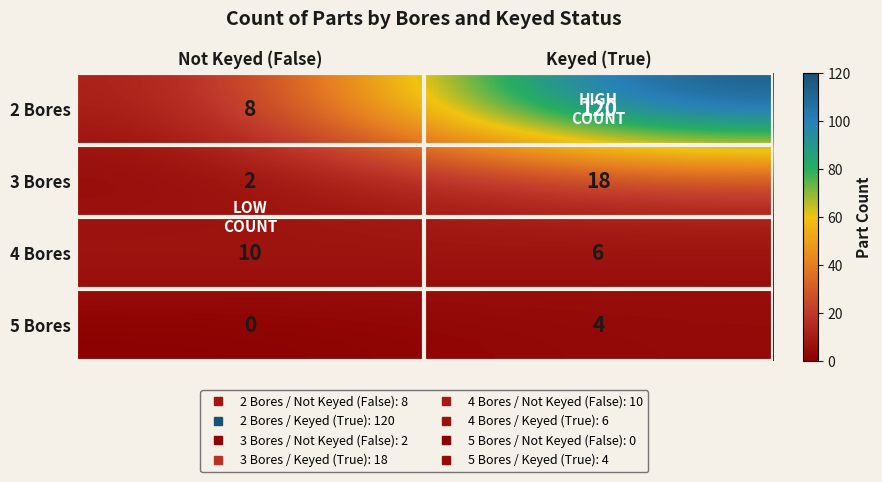

The value of 3 Bores at Not Keyed (False) is 1. True or false?

False